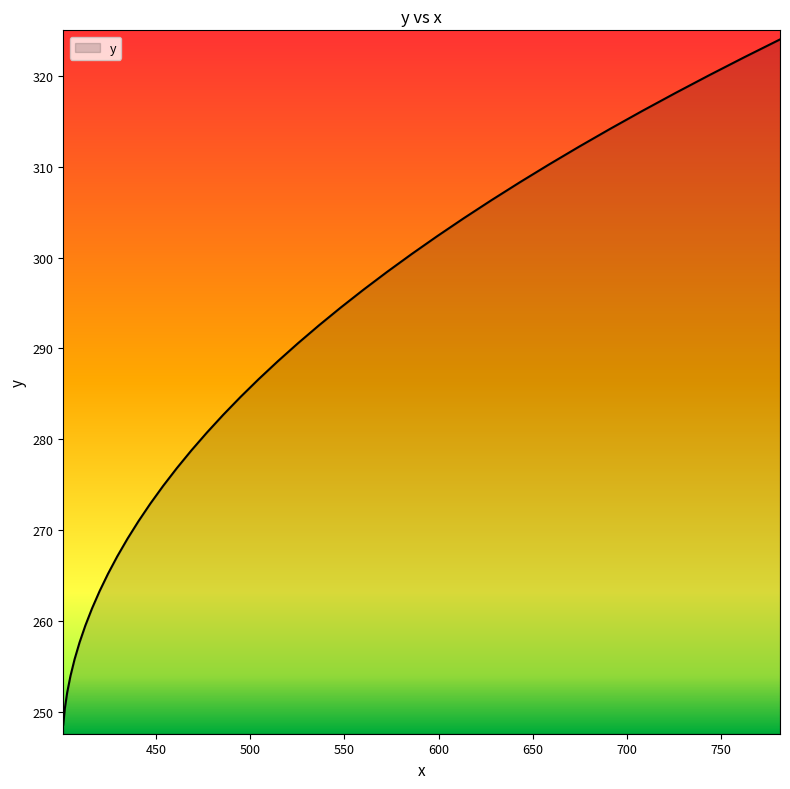

What is the greatest value displayed?

324.0